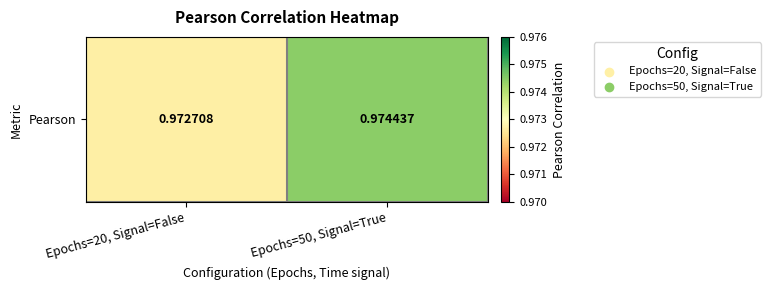

Is it true that the value at Epochs=20, Signal=False is 1.0?

True